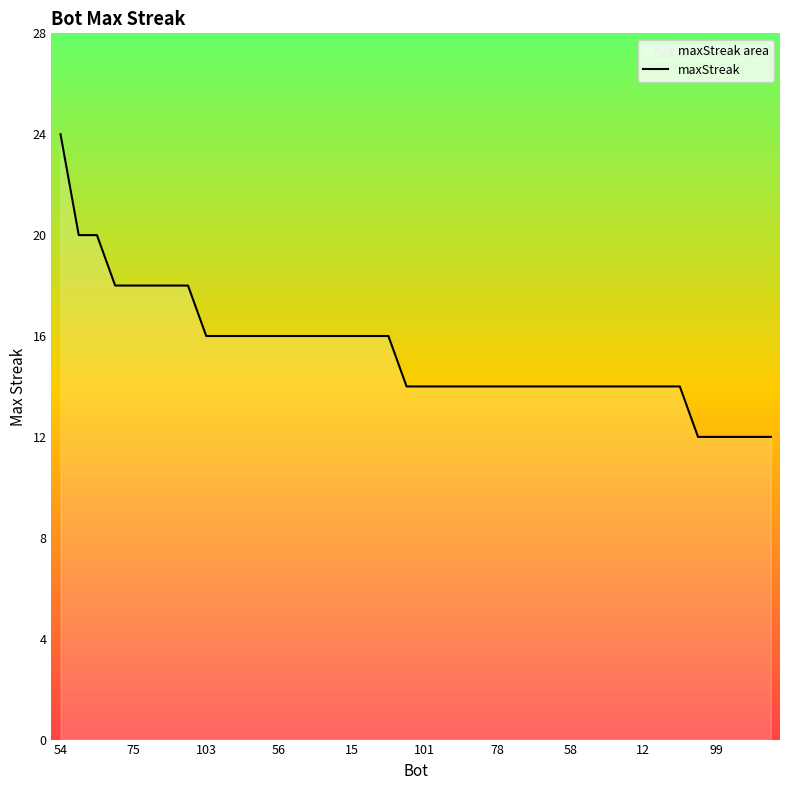

How many values are between 14 and 16?

27